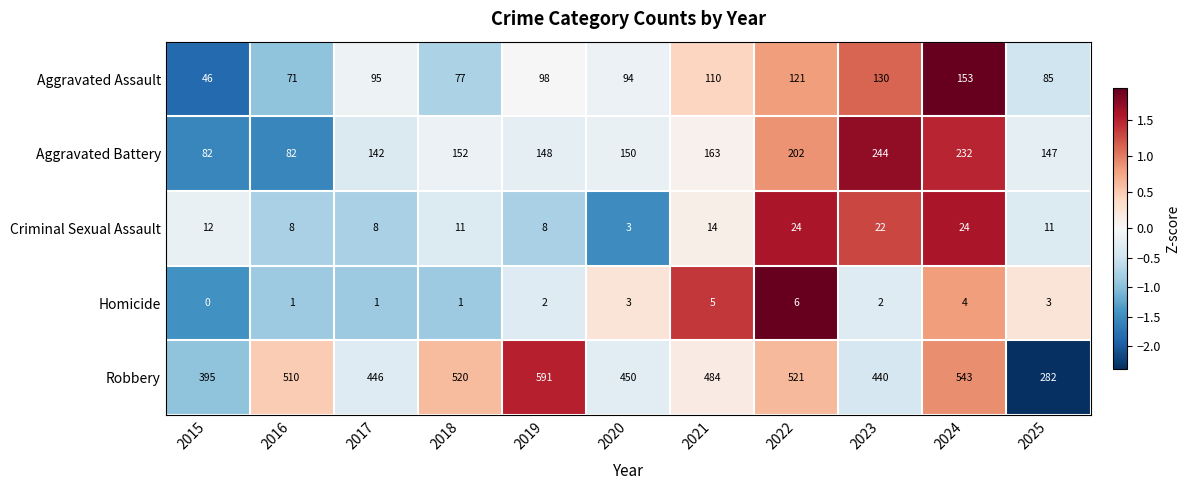

Which category has the highest value in the Homicide series?

2022